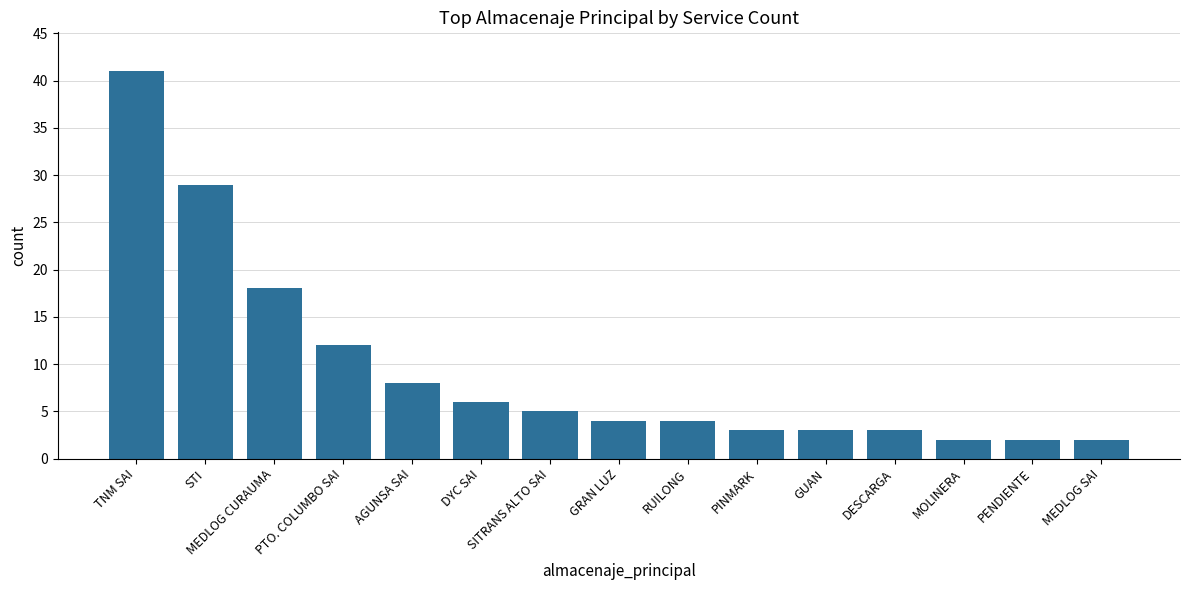

Reading right to left, what are all the values shown in this chart?

2	2	2	3	3	3	4	4	5	6	8	12	18	29	41